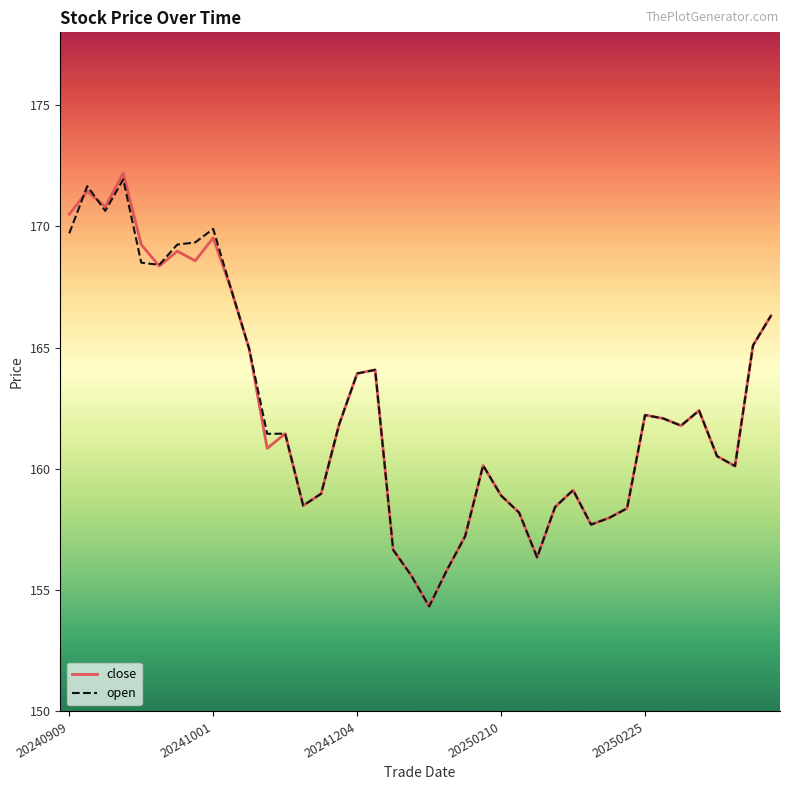

What is the lowest value of the close series?

154.3